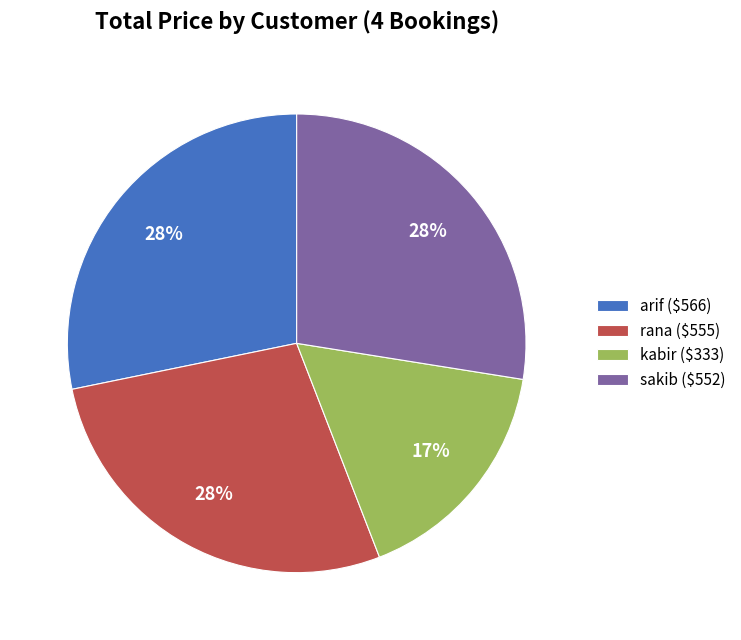

Which category has the smallest portion of the pie?

kabir